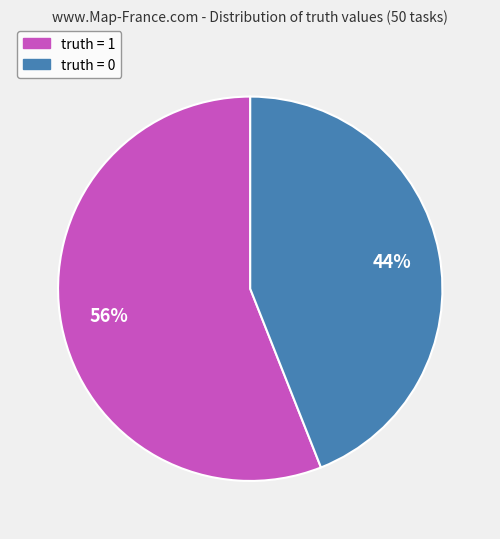

What is the largest slice in the pie chart?

truth = 1